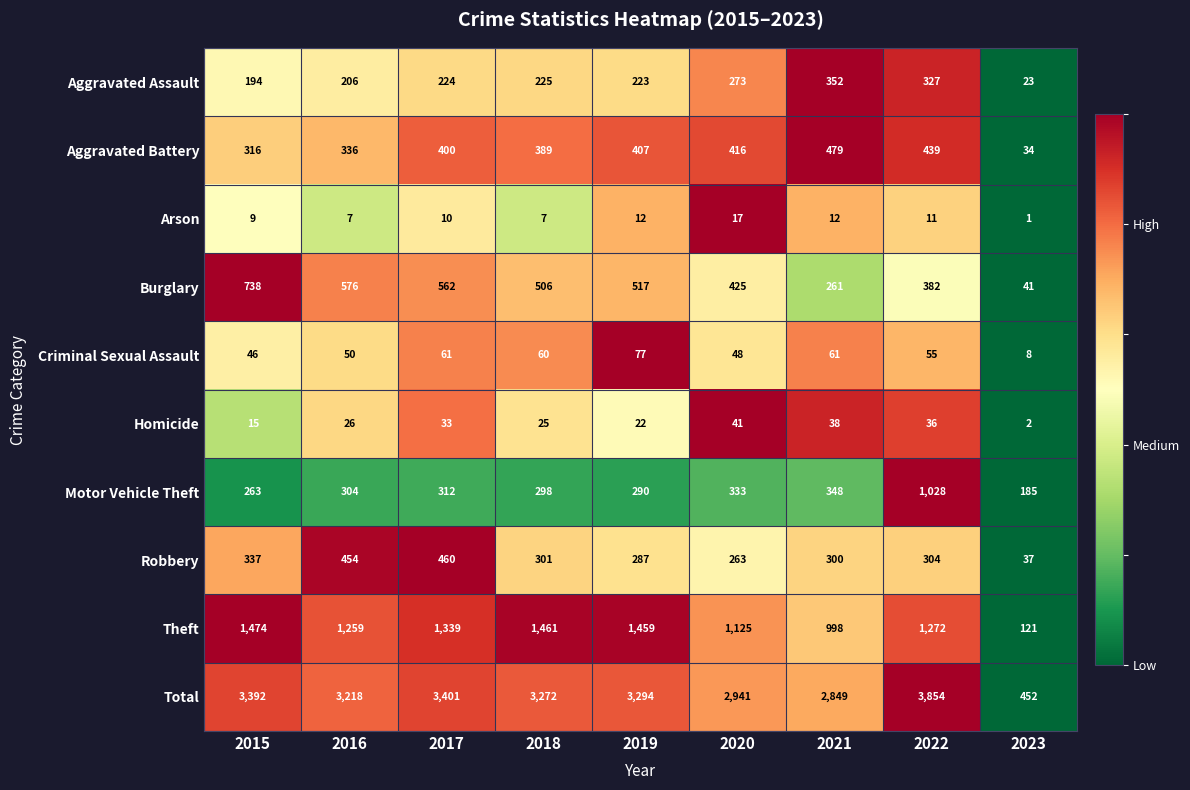

Which series has the largest total across all categories?

Total